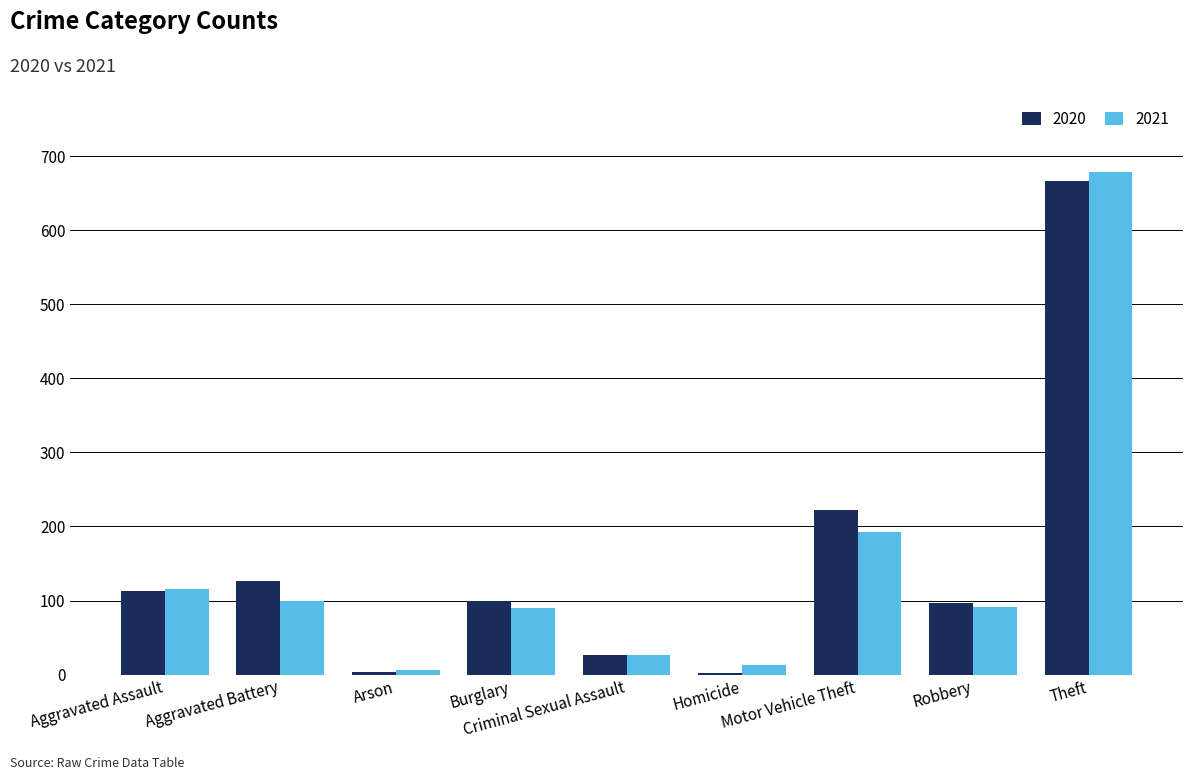

Which series has the largest range (max minus min)?

2021